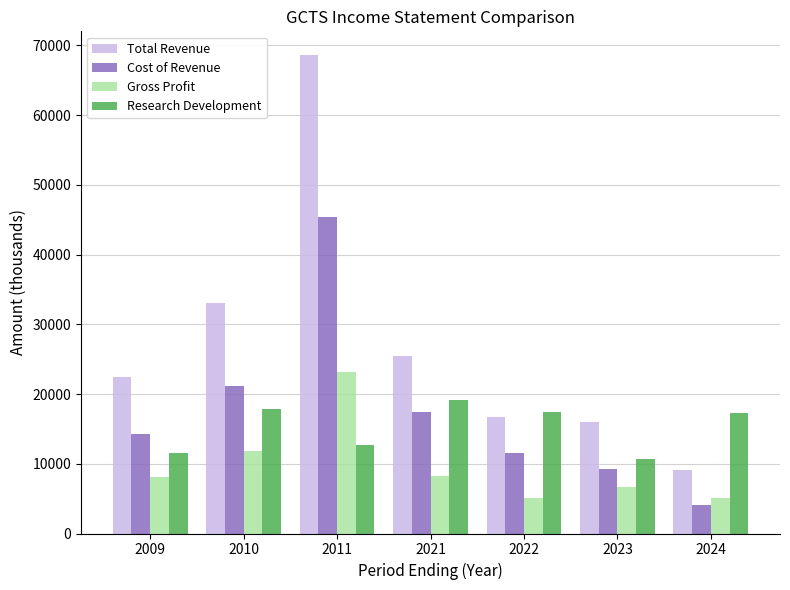

True or false: Research Development has a value of 10700 at 2023.

True